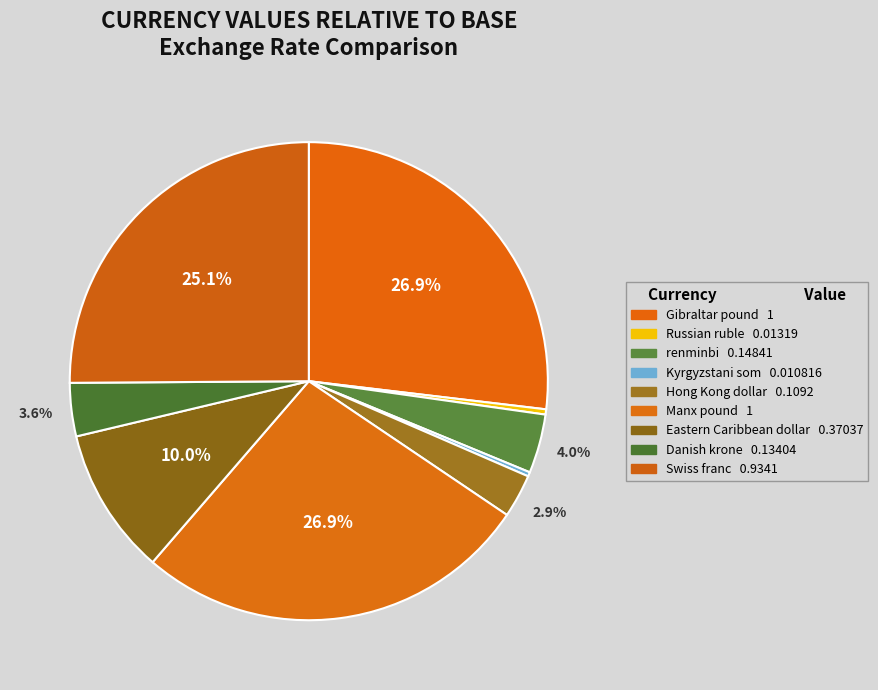

Which category has the smallest portion of the pie?

Kyrgyzstani som